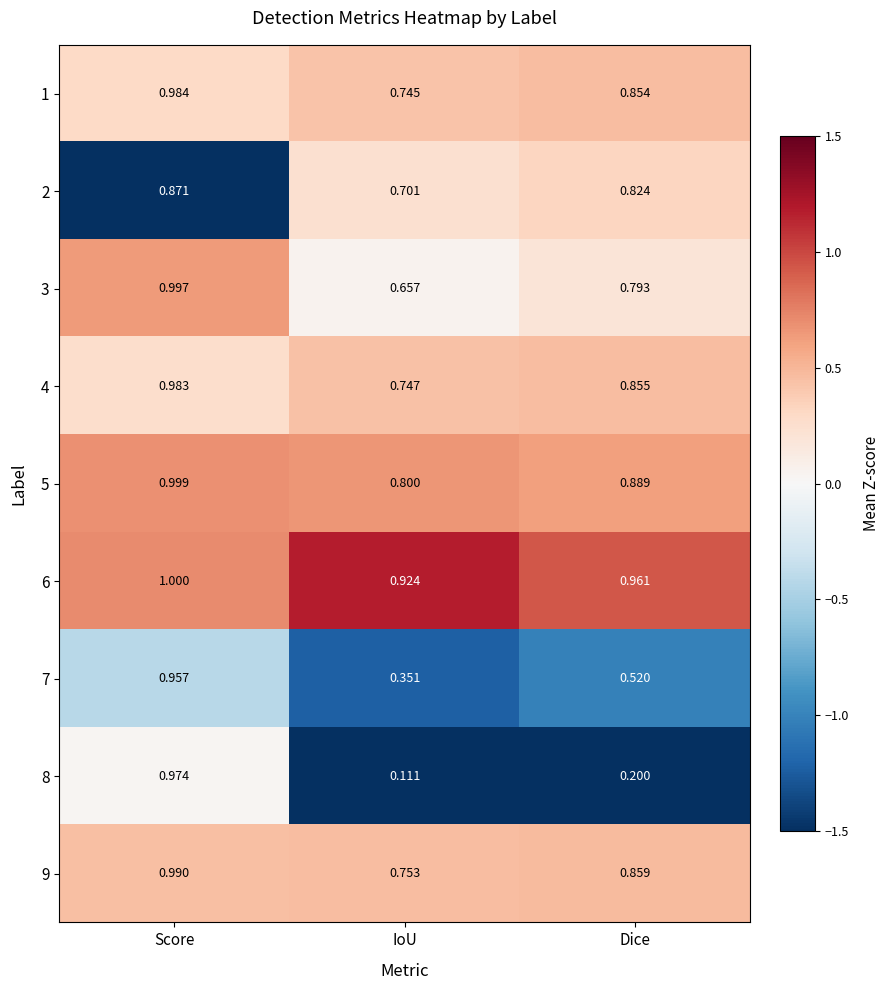

List the labels in order of 1 value, smallest first.

IoU, Dice, Score